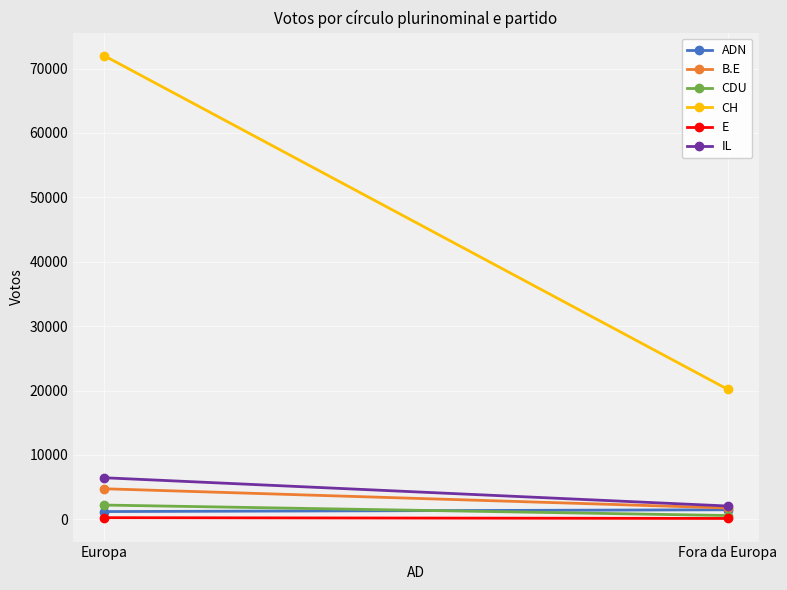

What is the average value of the B.E series?

3250